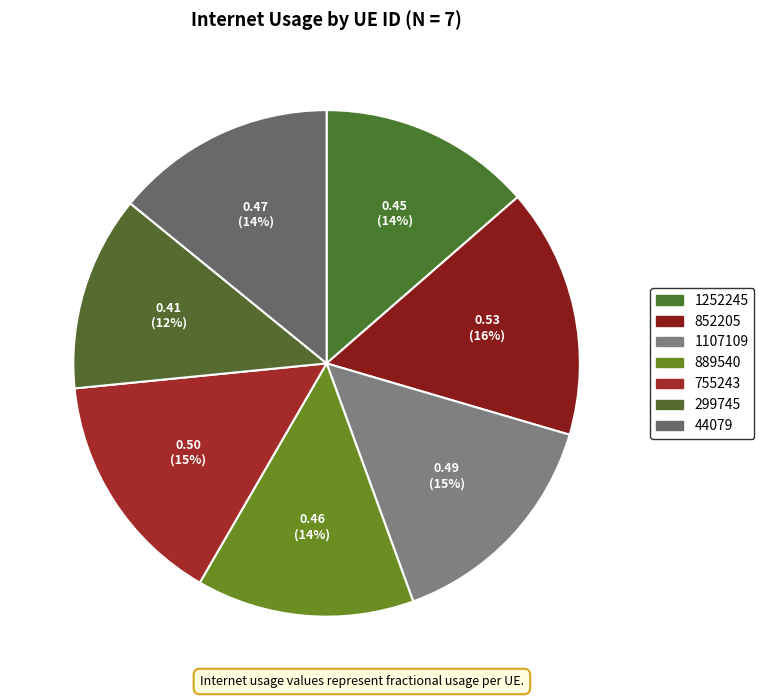

Count the number of slices in the pie.

7